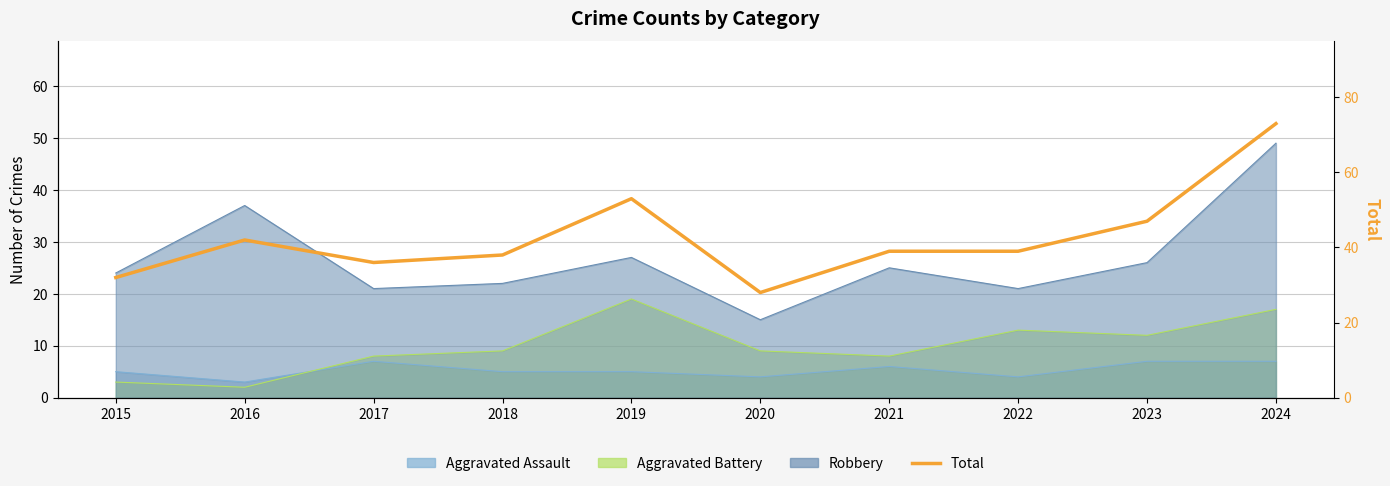

Reading left to right, transcribe all the data shown in this chart.

32	42	36	38	53	28	39	39	47	73